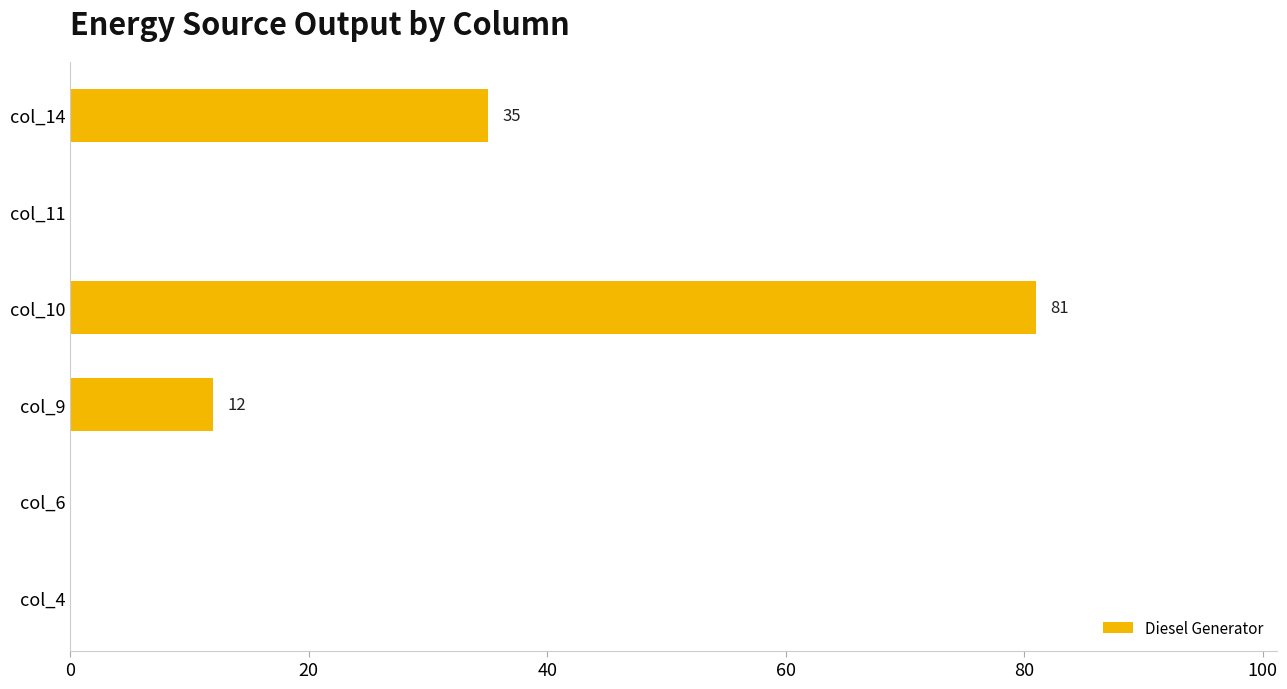

What is the sum of all values?

128